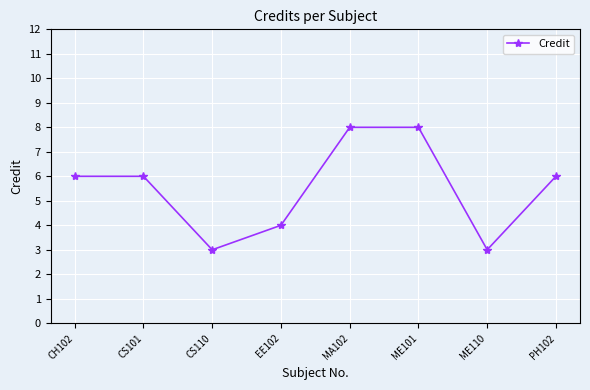

Reading left to right, transcribe all the data shown in this chart.

CH102=6	CS101=6	CS110=3	EE102=4	MA102=8	ME101=8	ME110=3	PH102=6